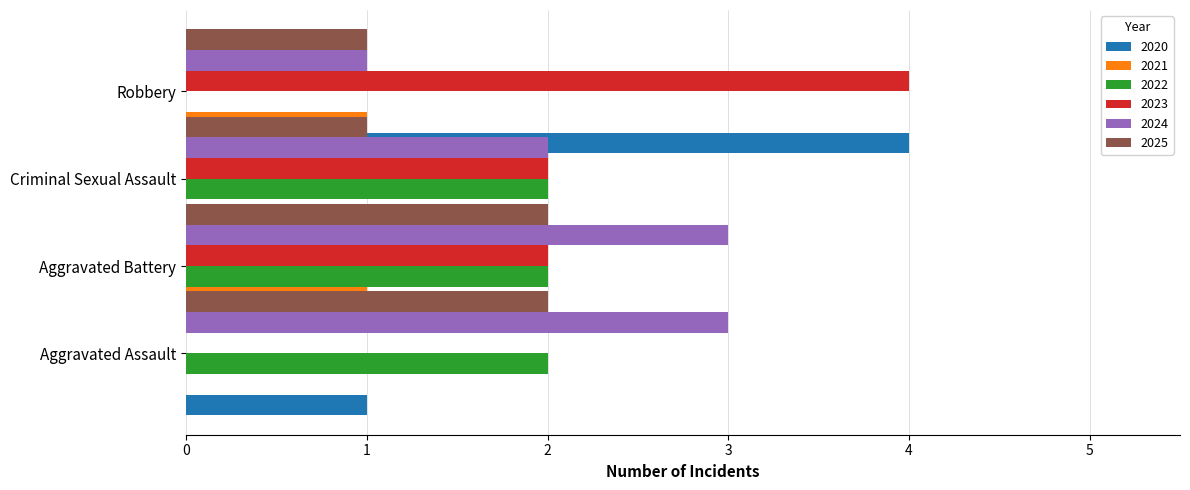

What is the difference between the maximum and second lowest values in the Criminal Sexual Assault series?

2